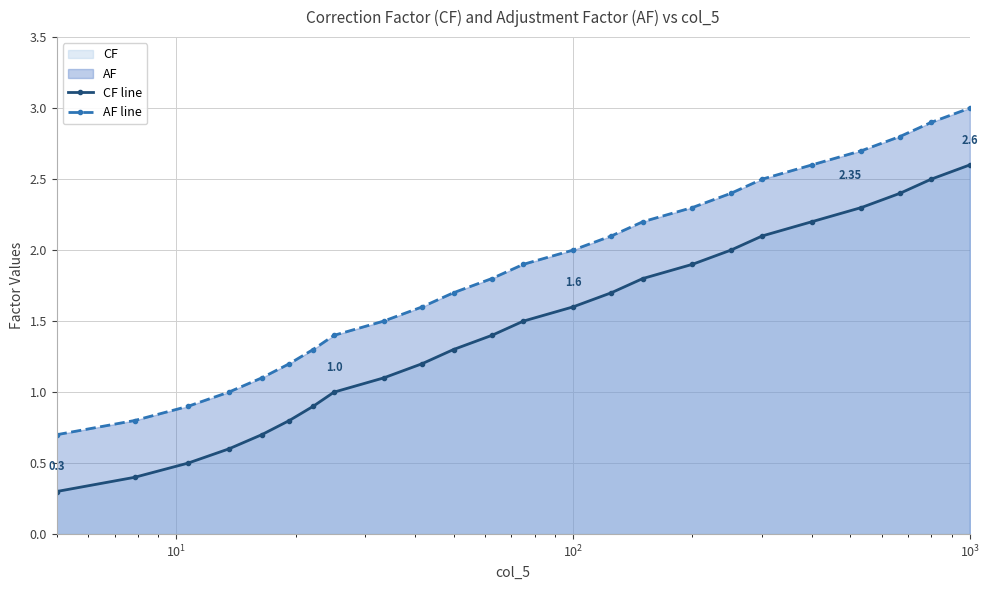

True or false: CF line has more than 2 interior local peaks.

False